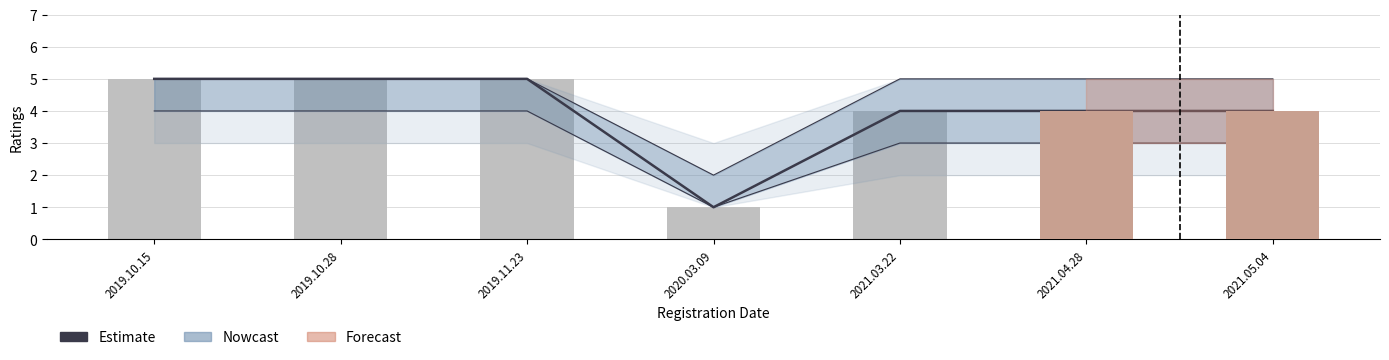

How many bars are there in total?

7